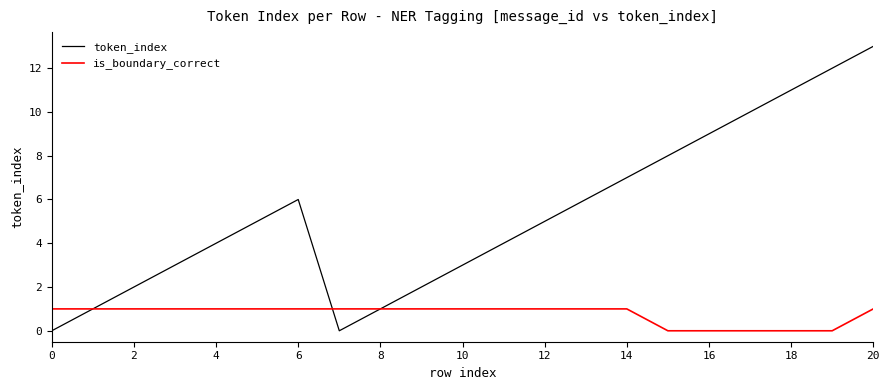

Rank the series by their average value, from highest to lowest.

token_index, is_boundary_correct